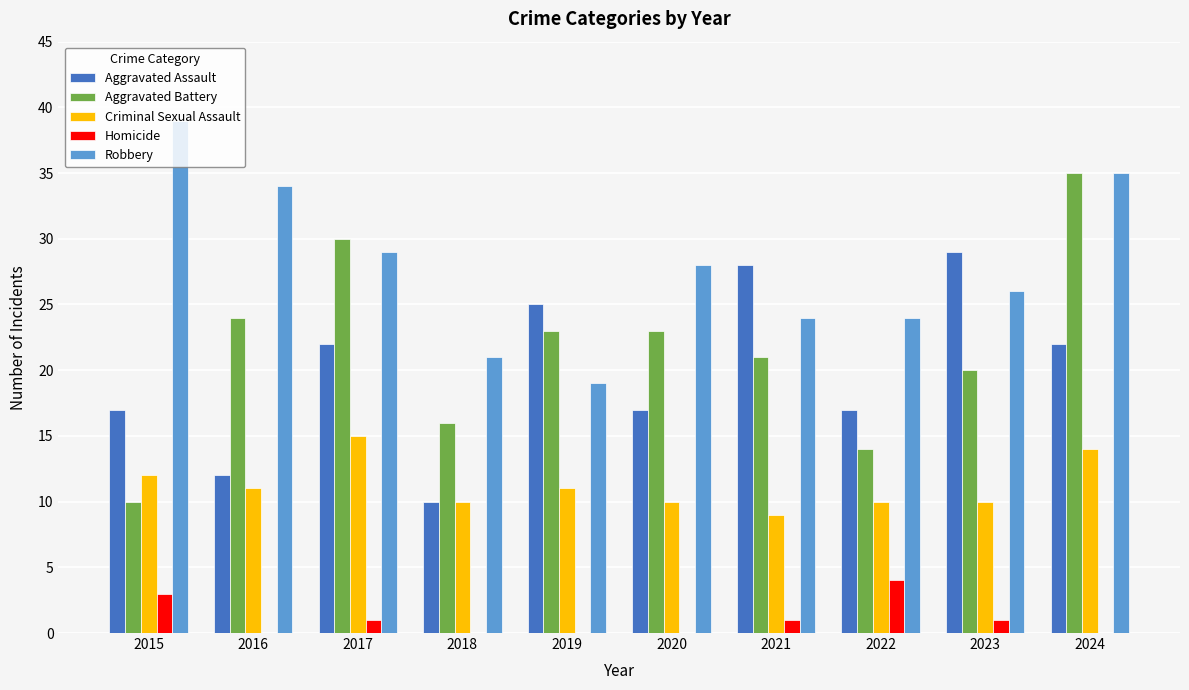

Which label corresponds to the largest value in the chart?

2015